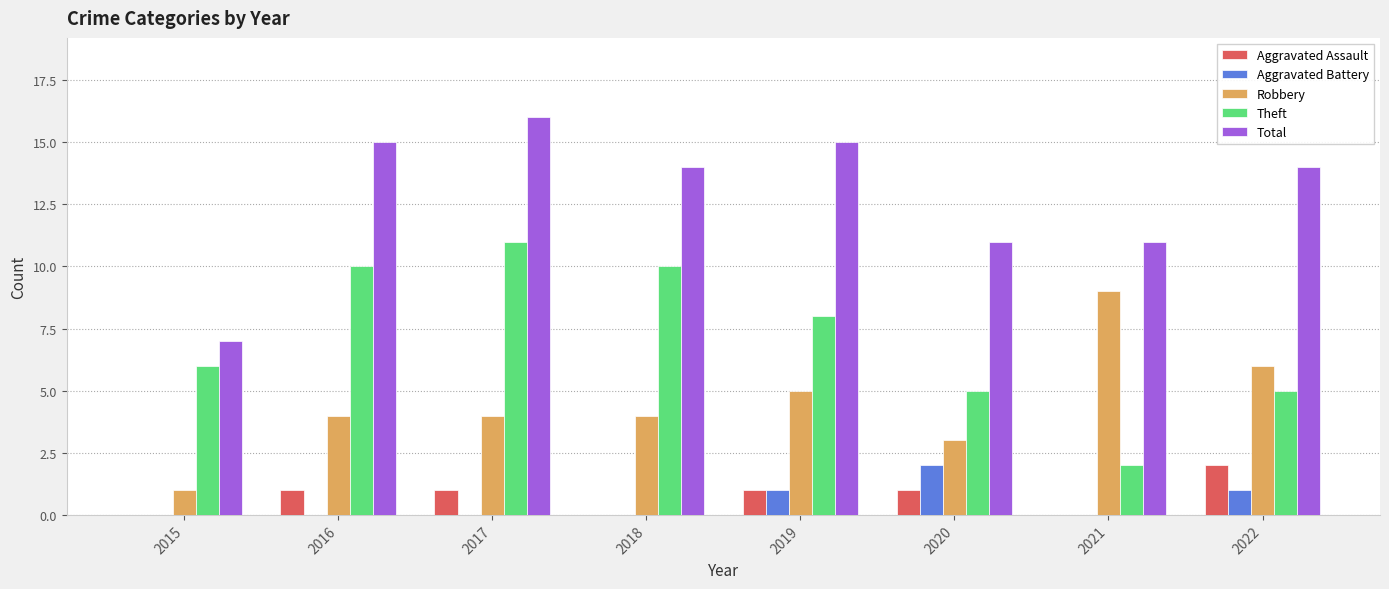

Is the value of Aggravated Battery at 2017 greater than the value of Robbery at 2018?

No